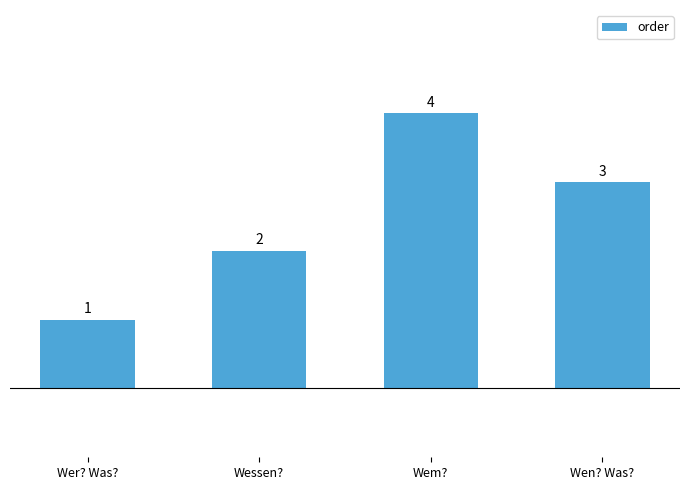

How many bars are there in total?

4